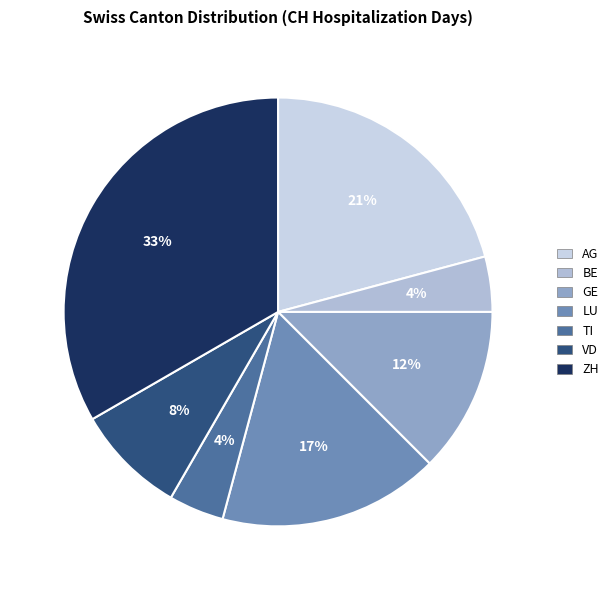

How many slices are in this pie chart?

7